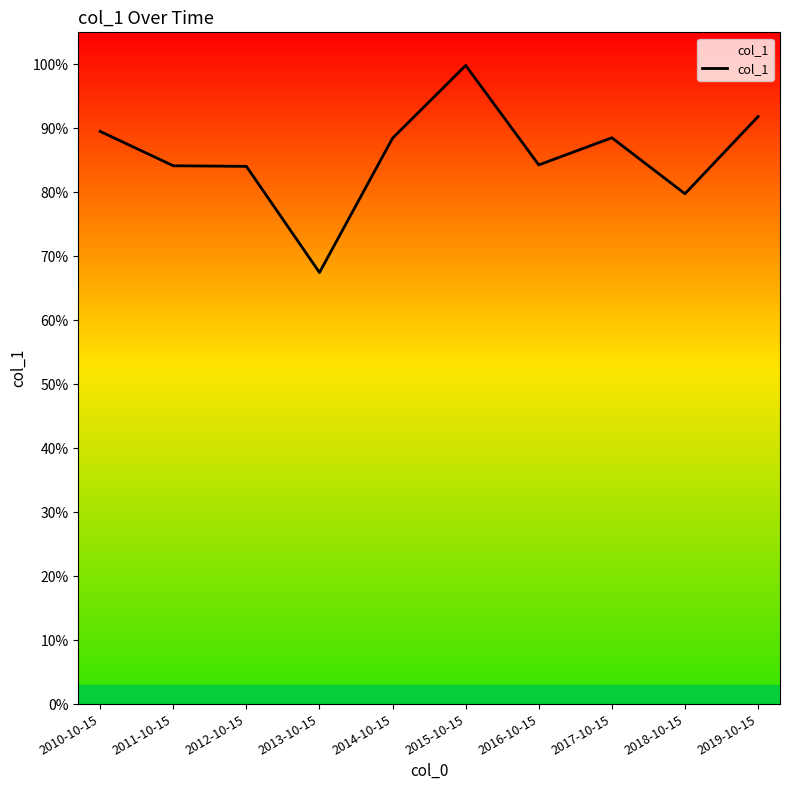

Is this an area chart (filled region under the line)?

Yes